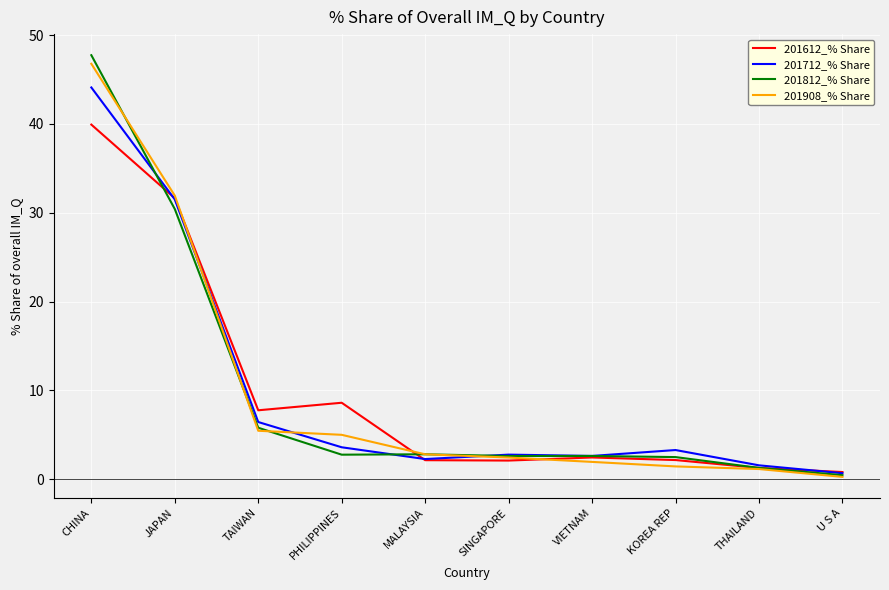

What position from the left is MALAYSIA?

5